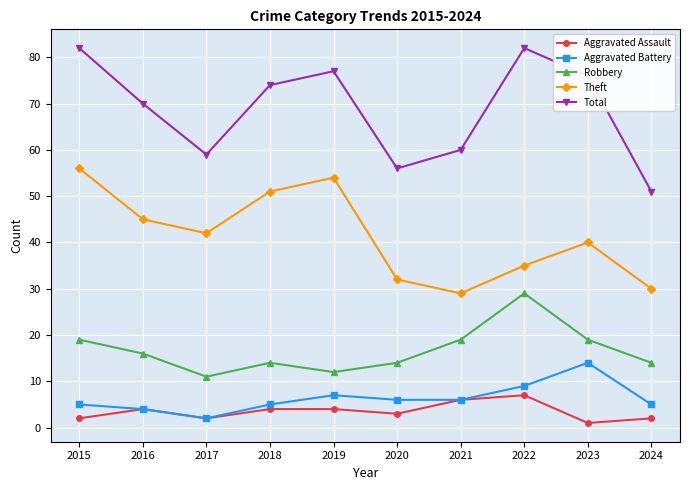

True or false: Theft and Aggravated Battery cross at least once.

False